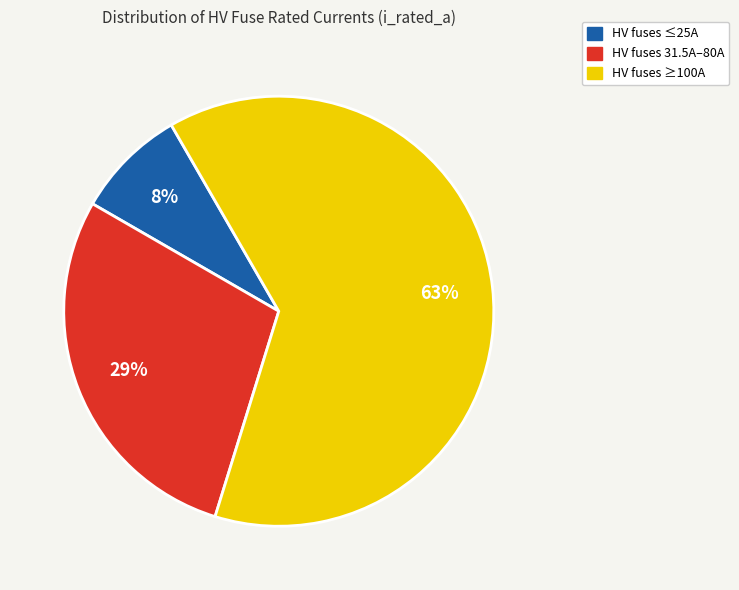

Does any single category account for the majority?

Yes